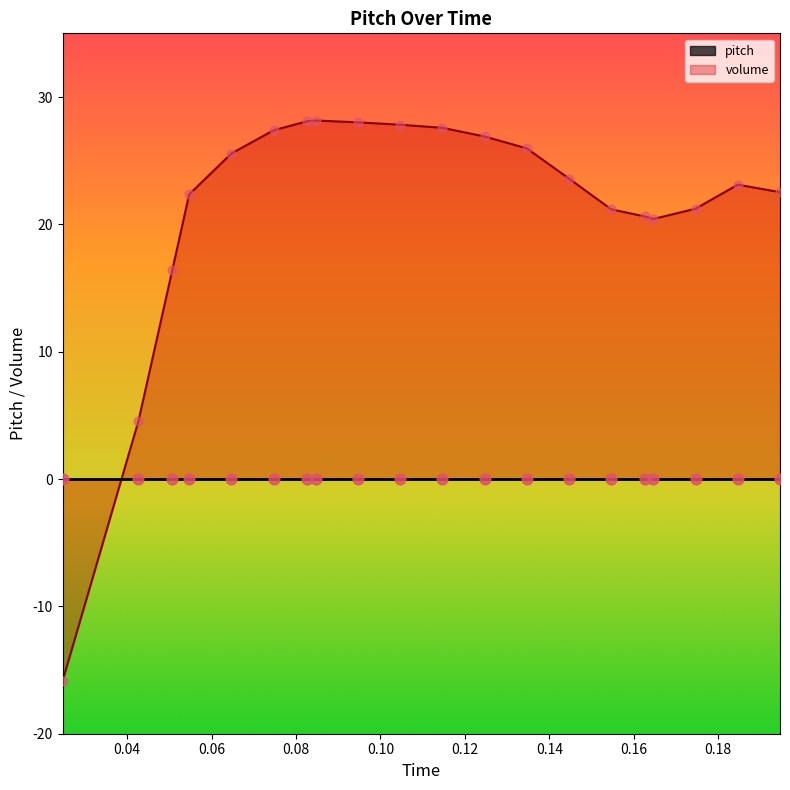

What is the ratio of the value at 0.15466666666666673 to the value at 0.07466666666666673?

0.8